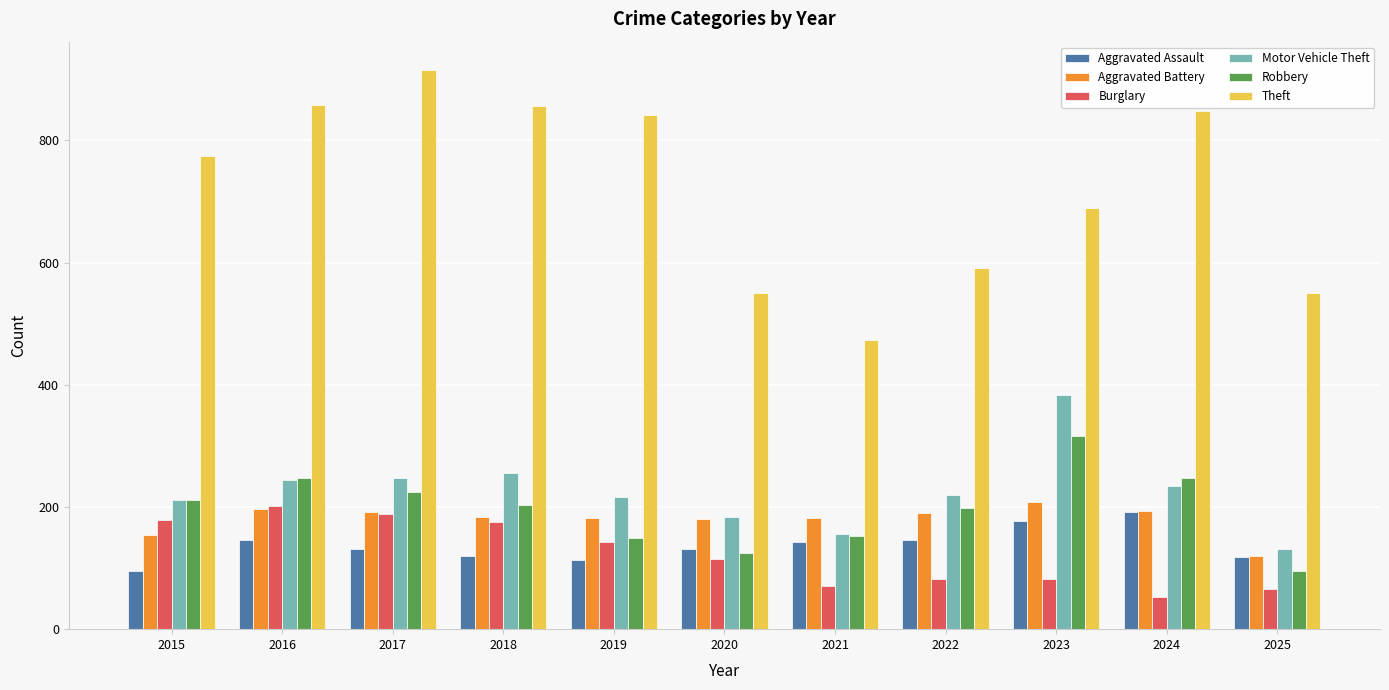

Which category has the highest value in the Burglary series?

2016